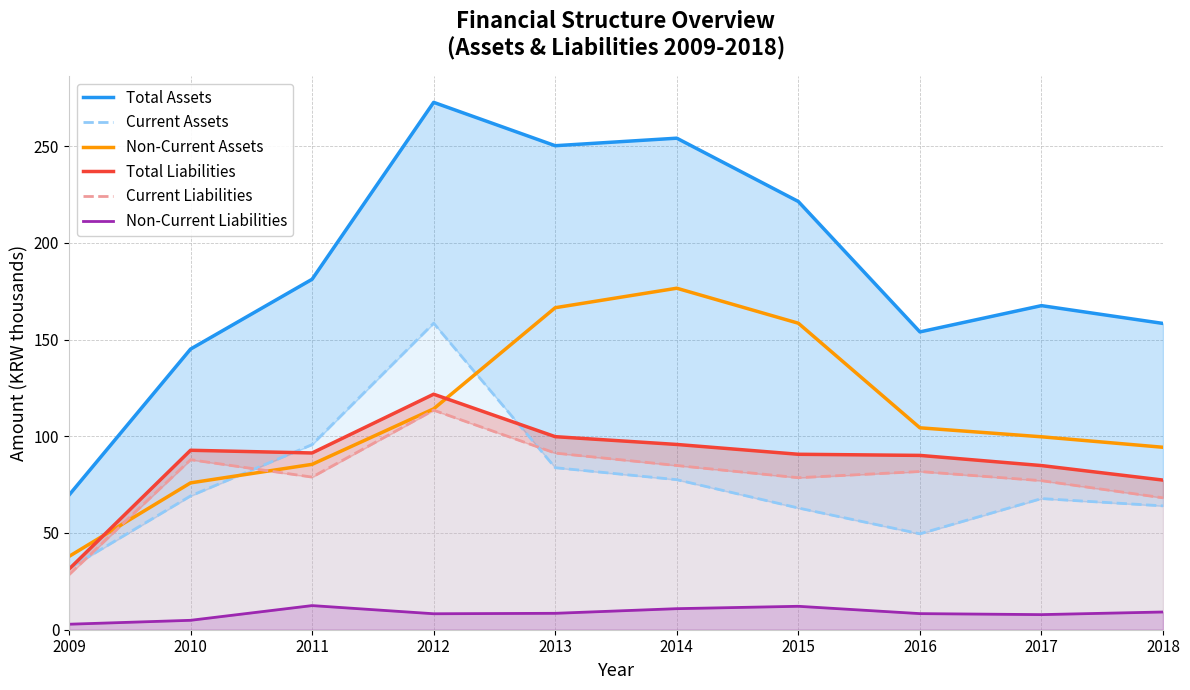

How many times do Current Liabilities and Non-Current Assets cross each other?

2